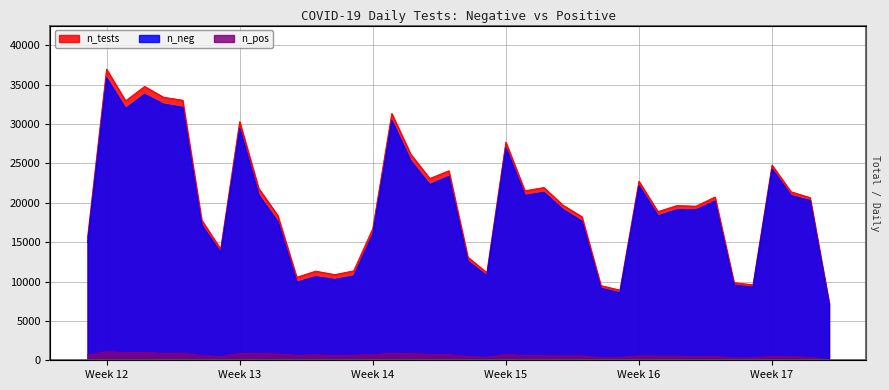

What is the maximum value for n_pos?

1105